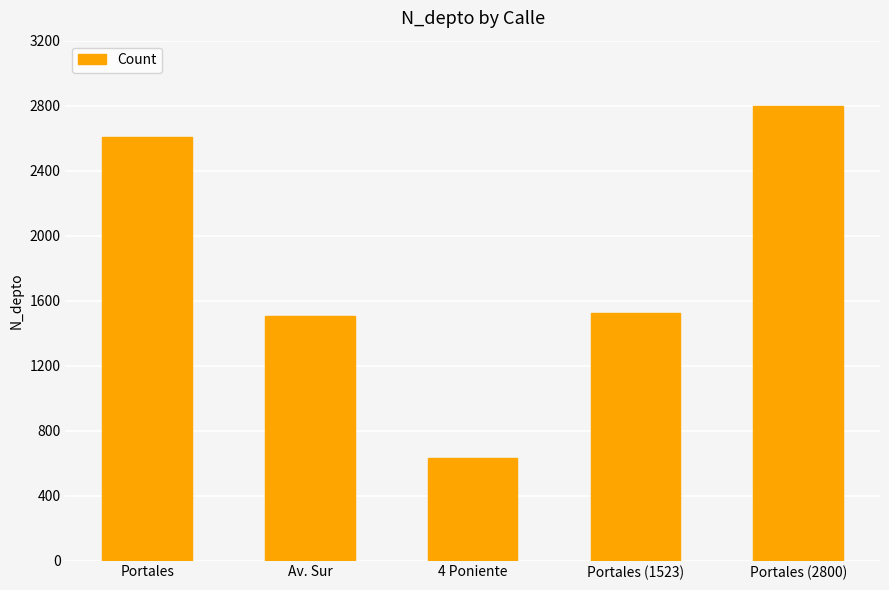

True or false: the data shows 1038 at Portales (1523).

False